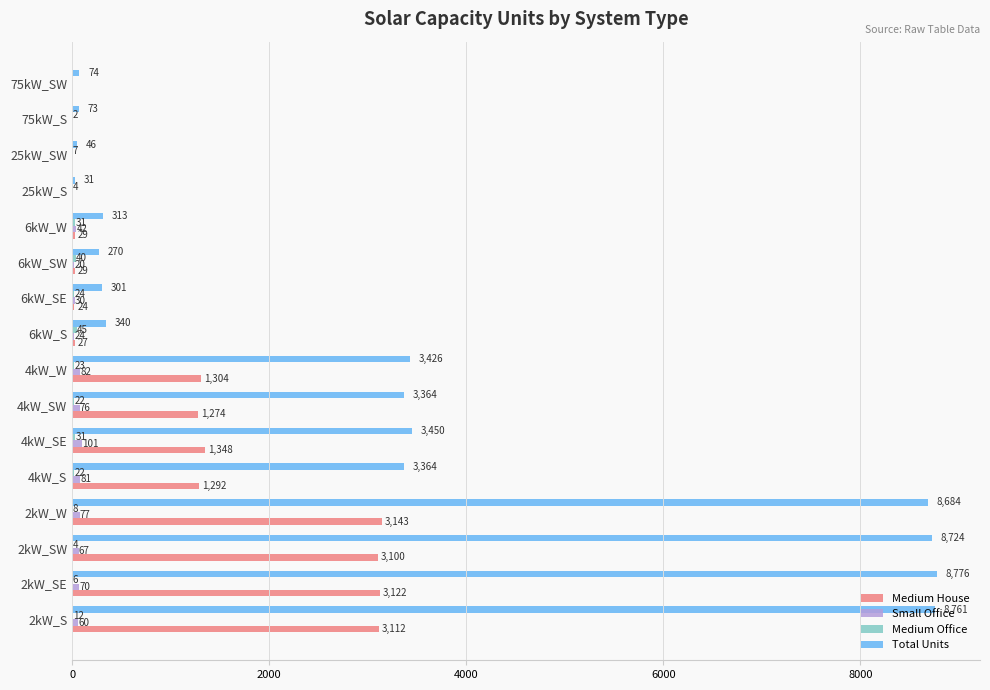

What is the sum of the Total Units values at 2kW_SE and 25kW_SW?

8822